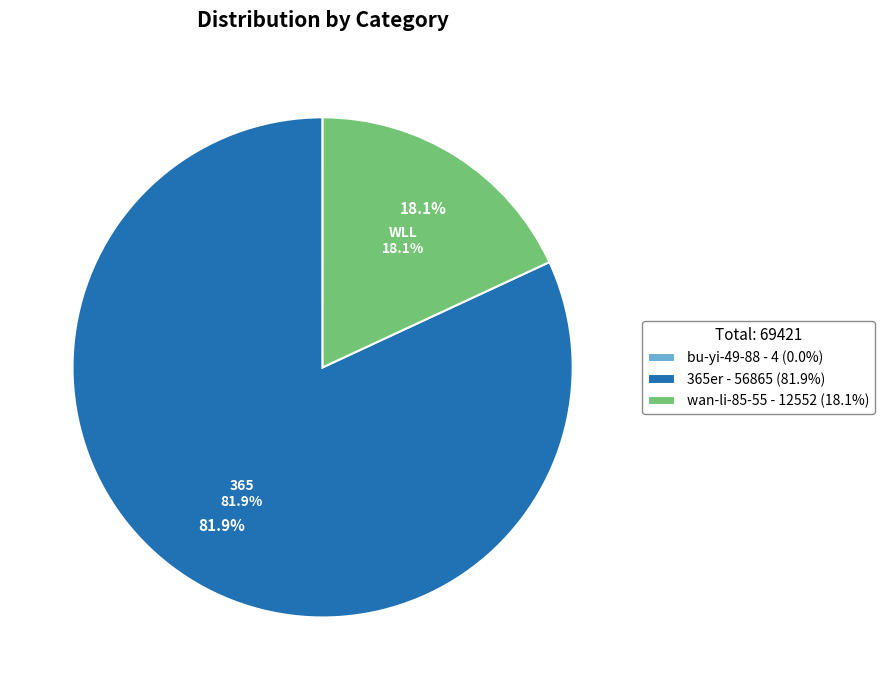

To the nearest percent, what is the average slice percentage?

33%